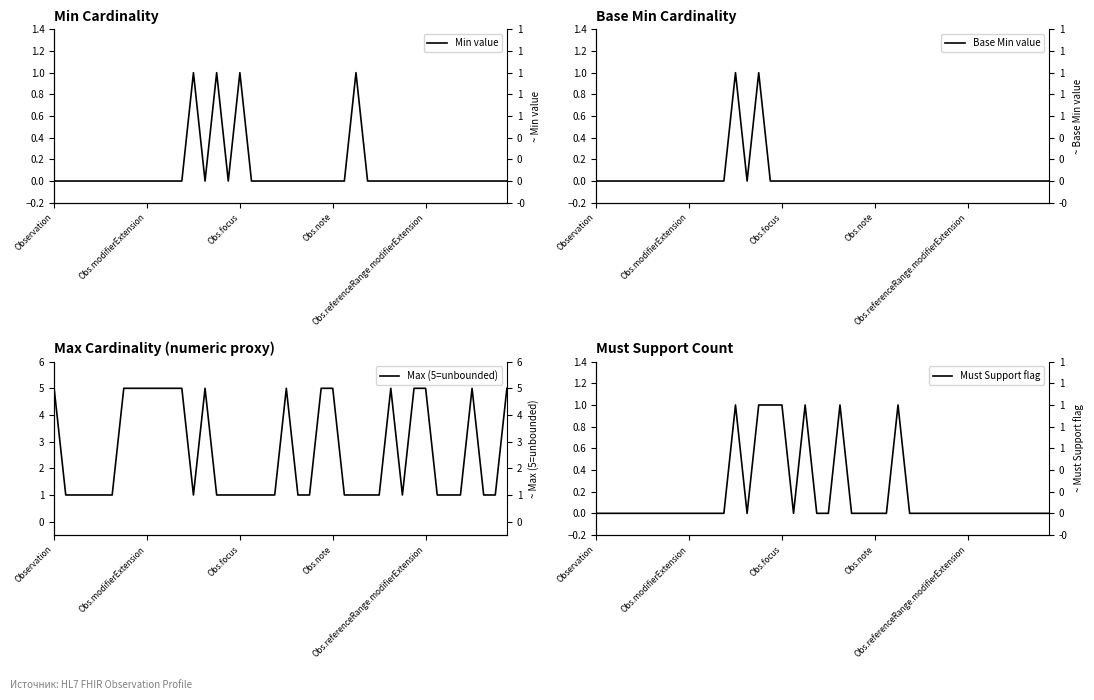

What is the label of the 19th point from the right?

21